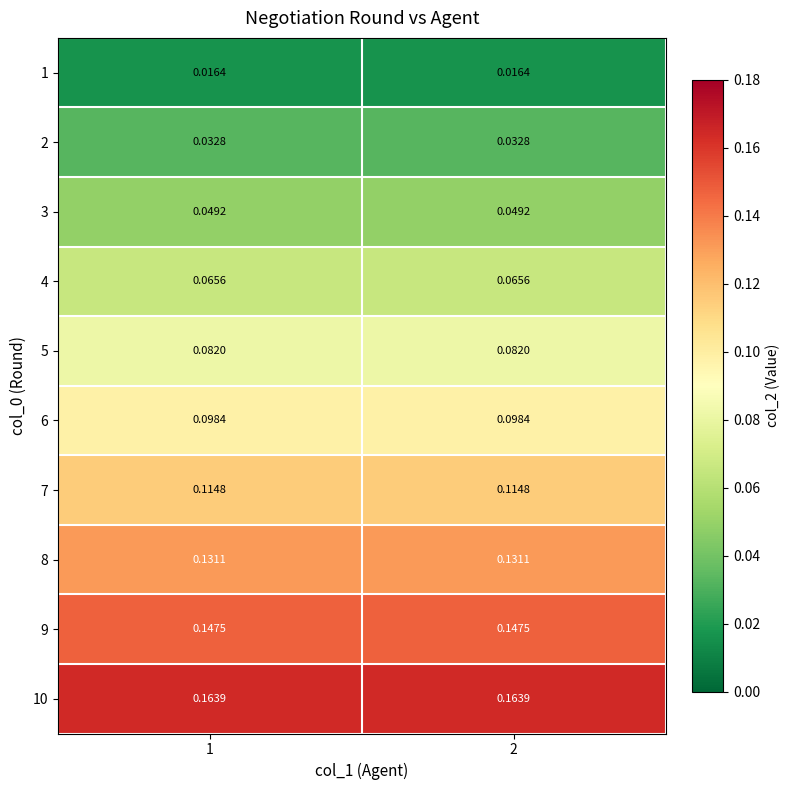

What is the total value across all series at 2?

0.9